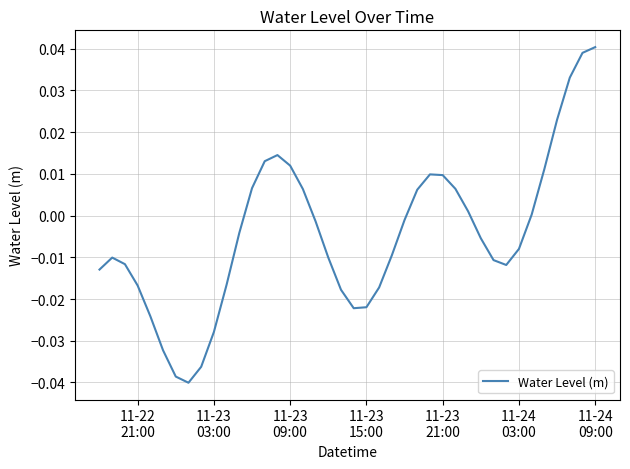

Is this an area chart (filled region under the line)?

No